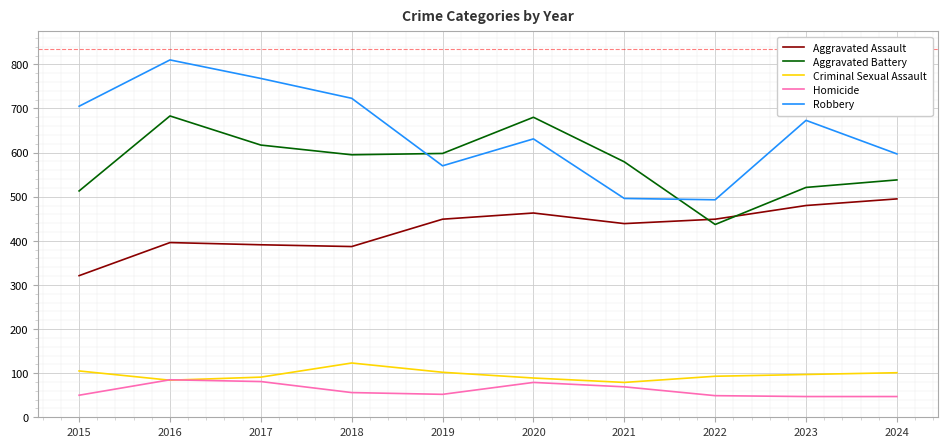

What is the sum of the Criminal Sexual Assault values at 2018 and 2019?

225